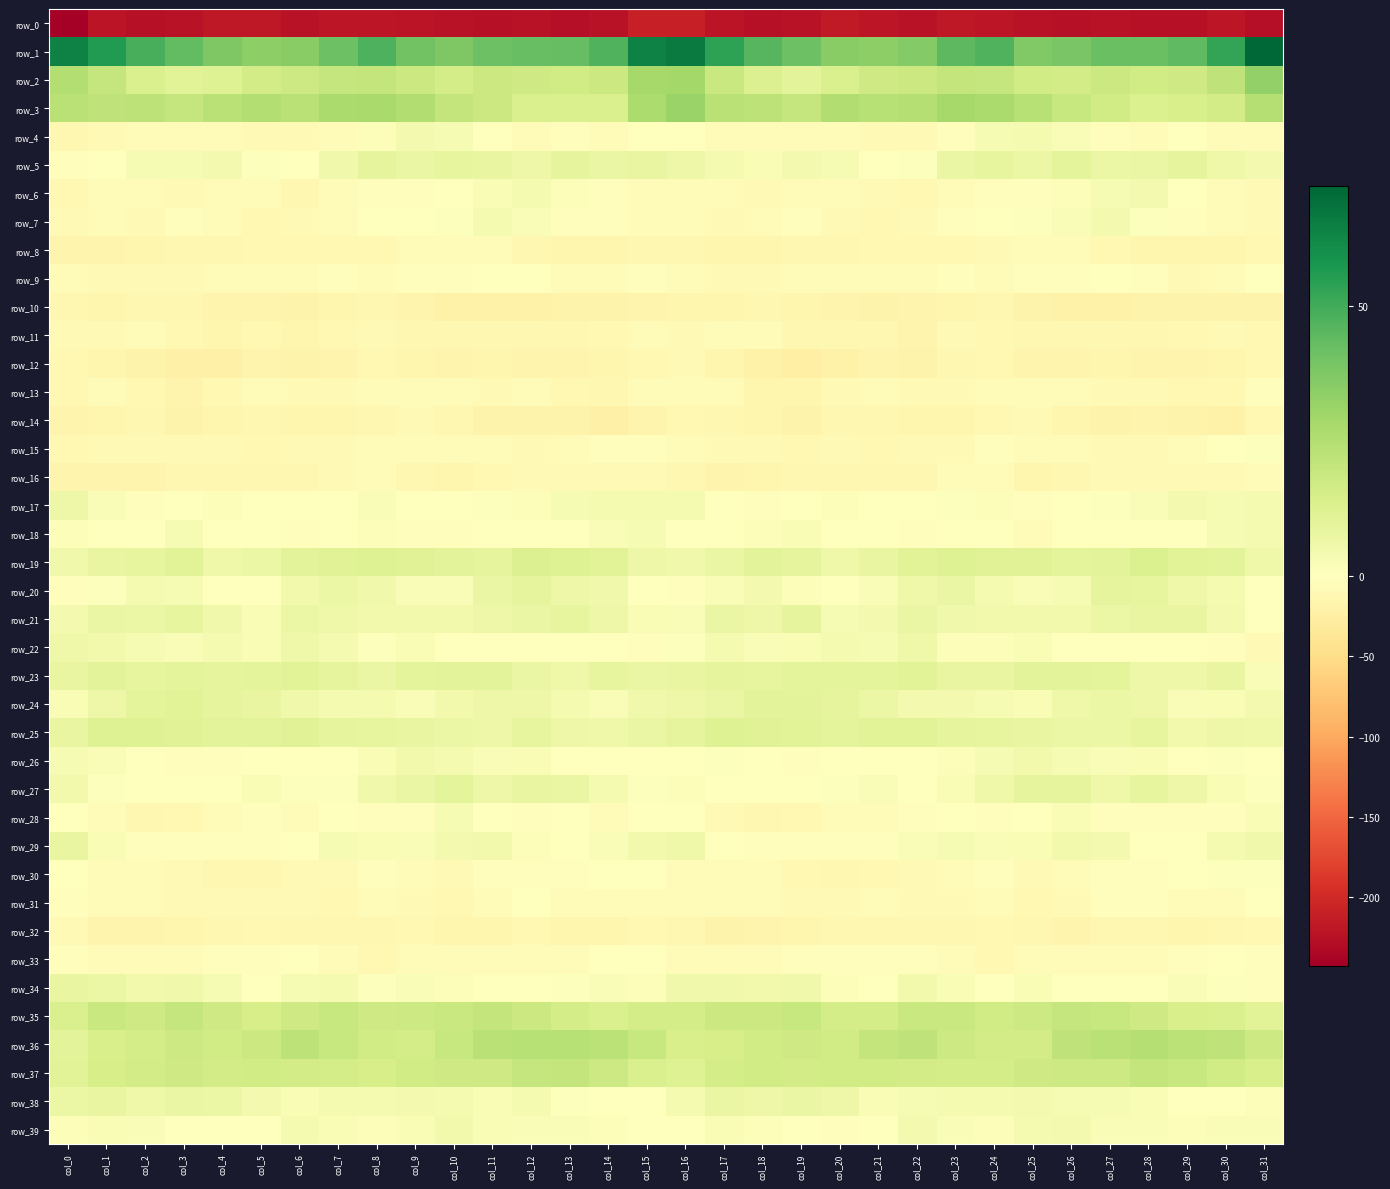

Which series changed the most between col_1 and col_12?

row_1